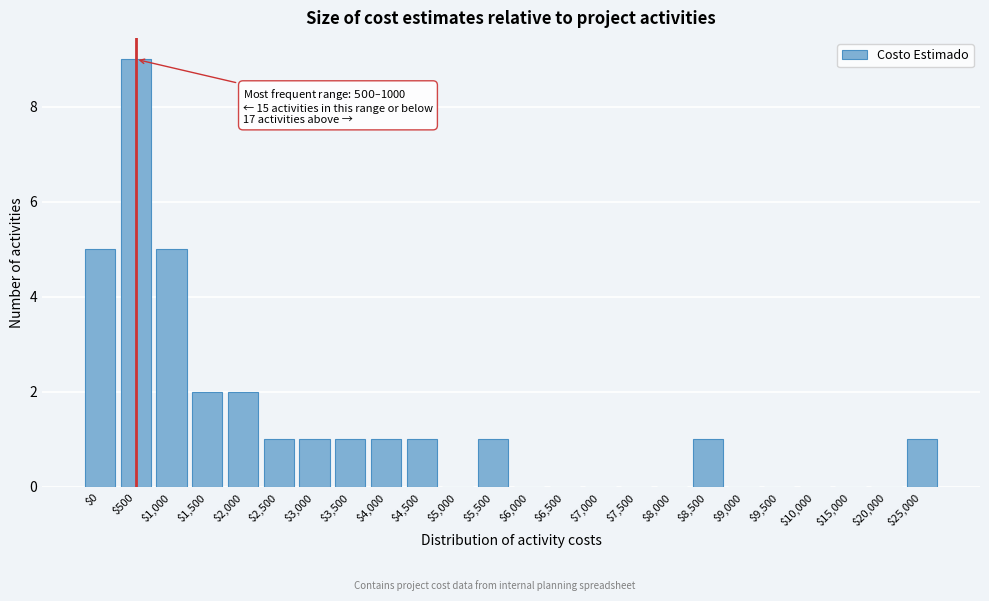

The value at $5,500 is 1. True or false?

True